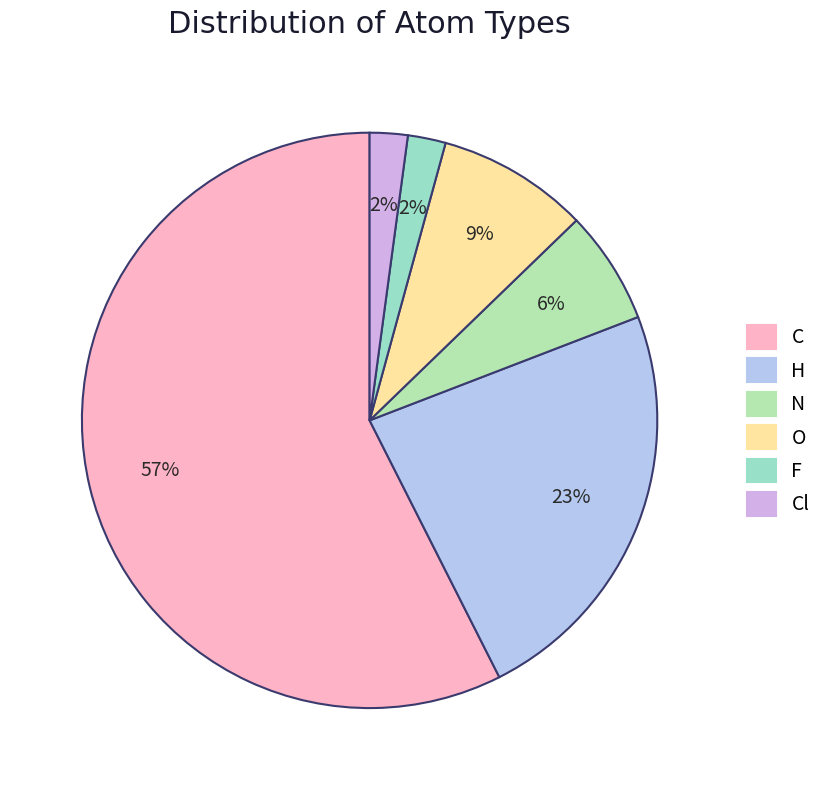

Do N and C together represent more than half of the pie?

Yes